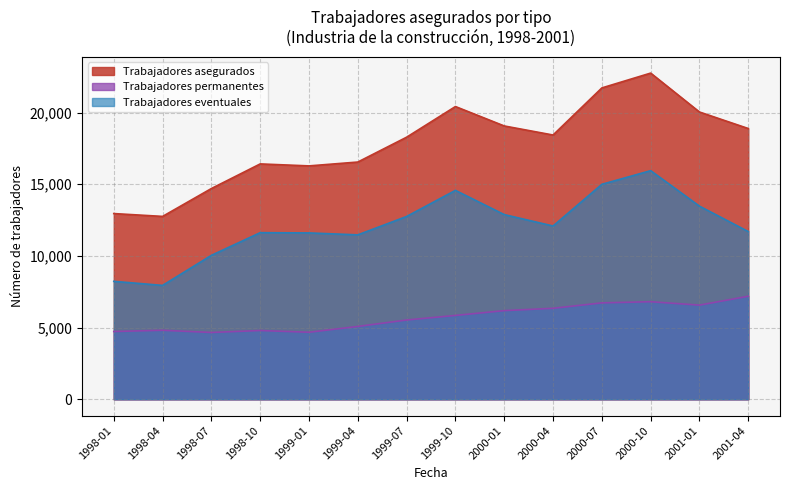

What is the total value across all series at 1998-01?

25910